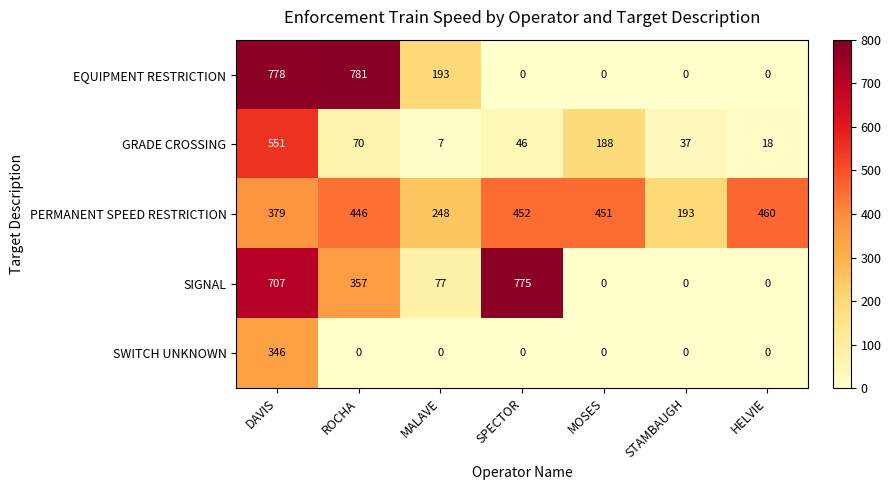

True or false: PERMANENT SPEED RESTRICTION has a value of 248 at MALAVE.

True